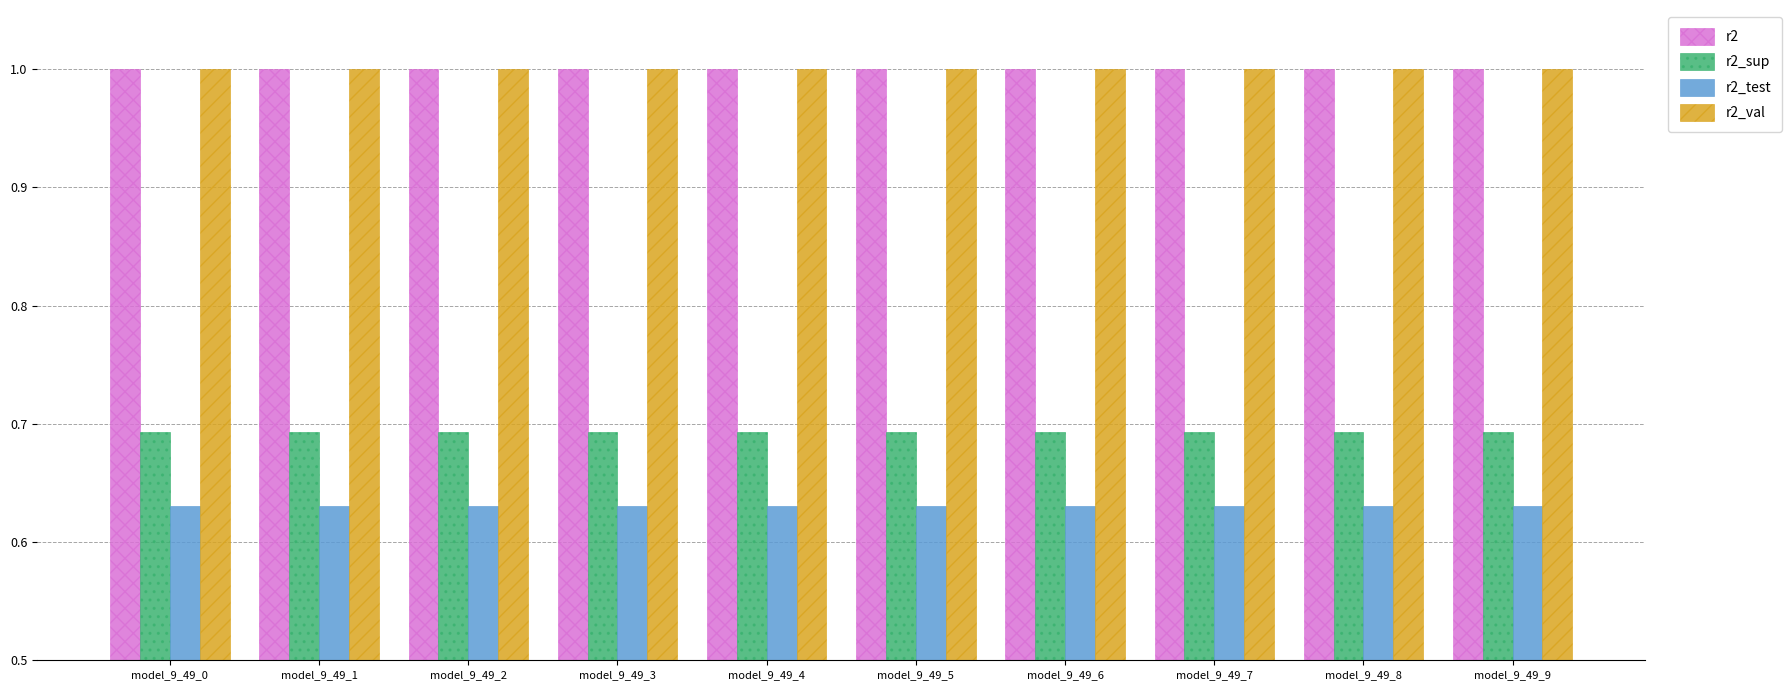

The value of r2 at model_9_49_2 is 0.6. True or false?

False